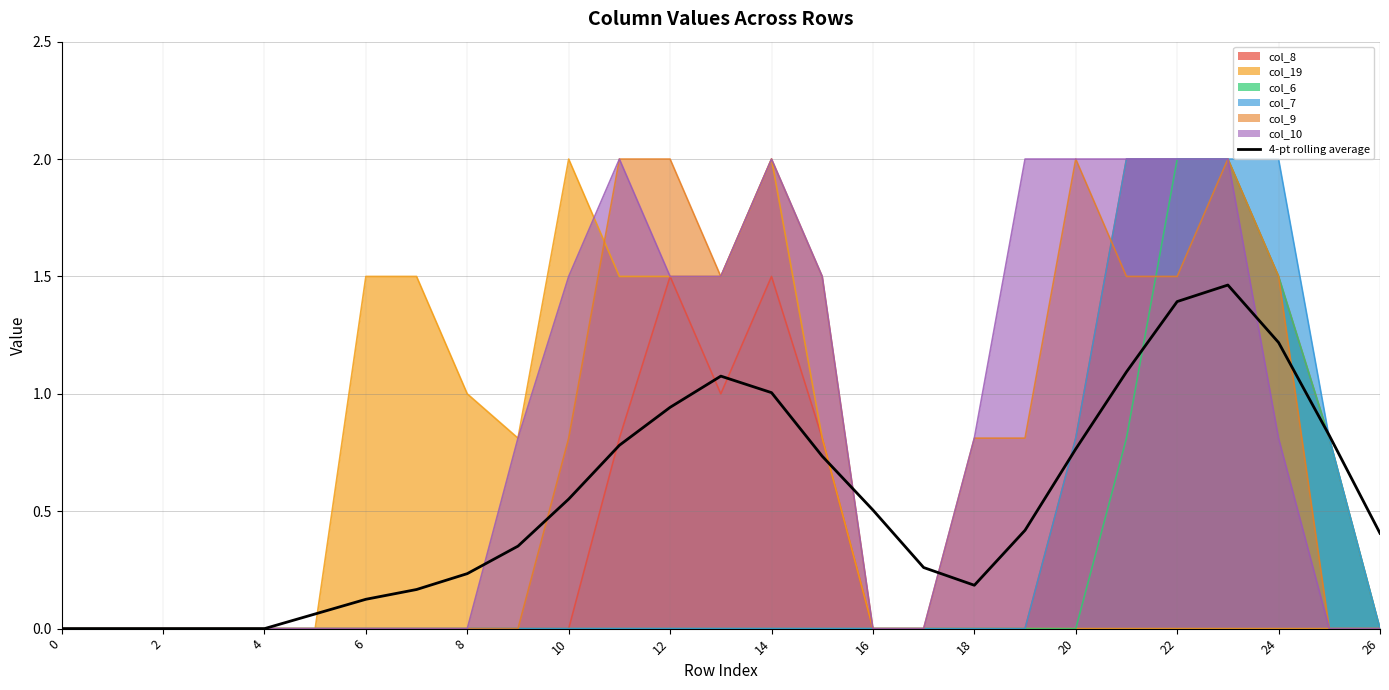

What is the maximum value shown in the chart?

2.0